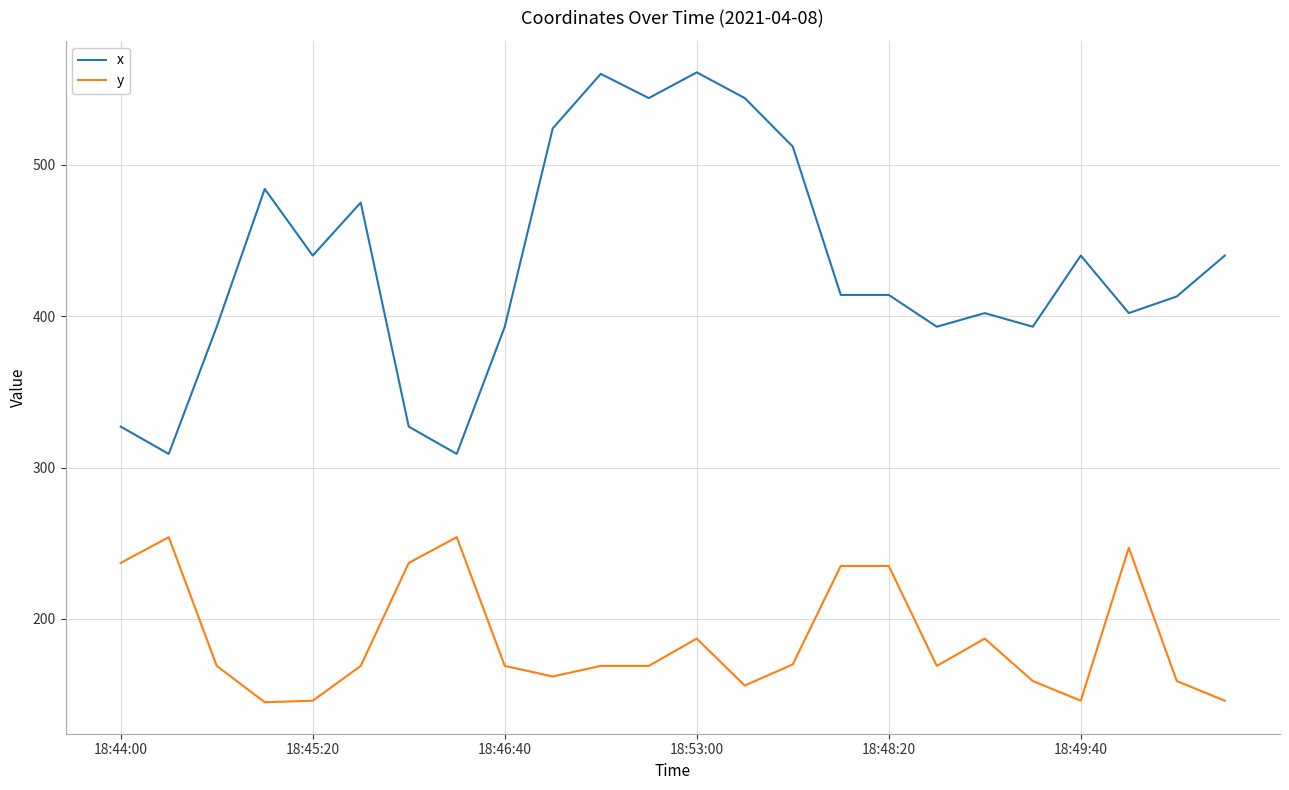

Rank the series by their average value, from highest to lowest.

x, y